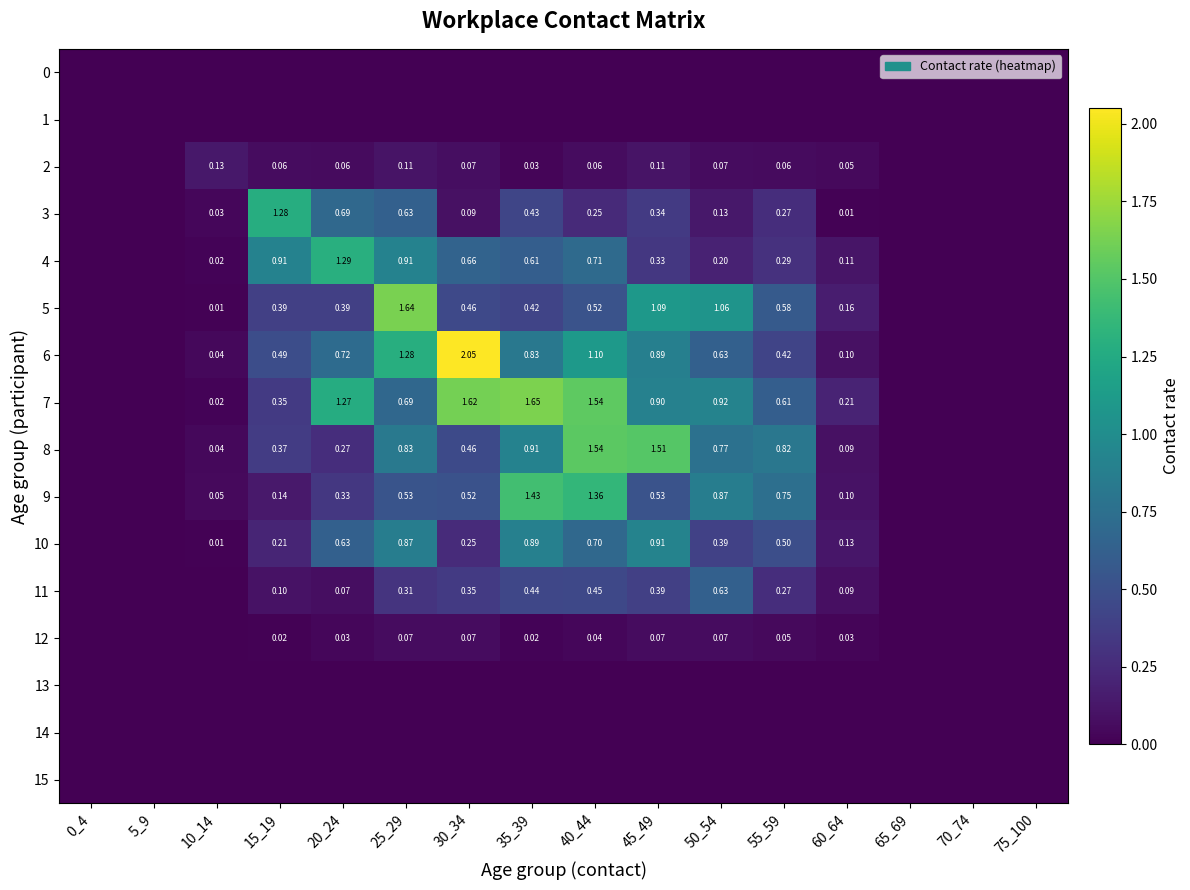

Between 20_24 and 65_69, which is larger?

20_24